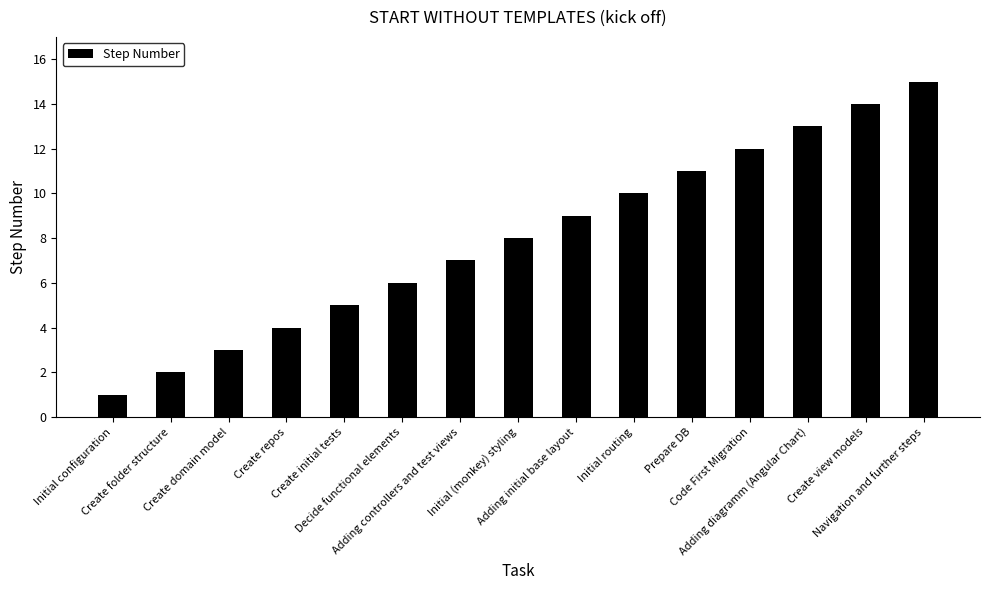

Which label corresponds to the smallest value in the chart?

Initial configuration